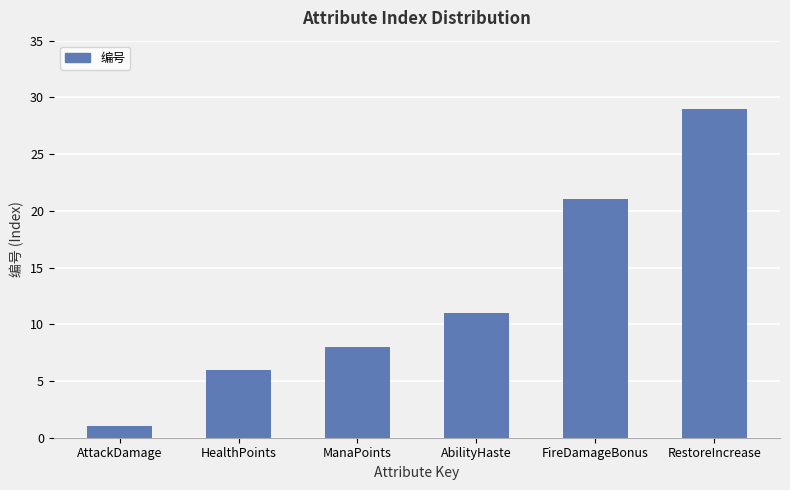

List the labels in order of value, smallest first.

AttackDamage, HealthPoints, ManaPoints, AbilityHaste, FireDamageBonus, RestoreIncrease